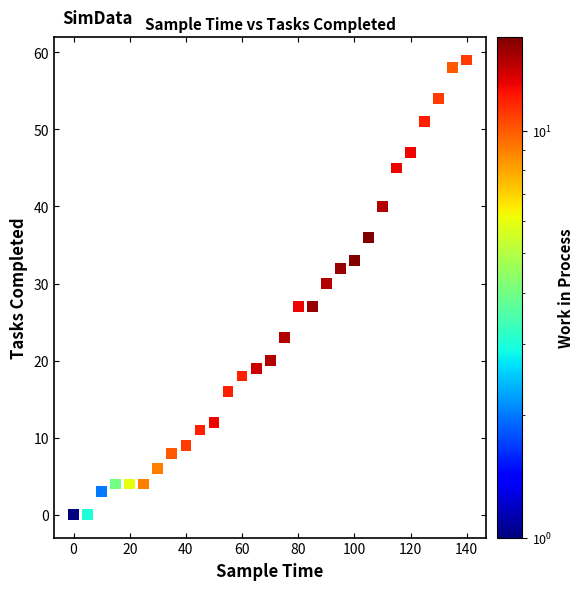

What Y value in the scatter plot is closest to 29?

30